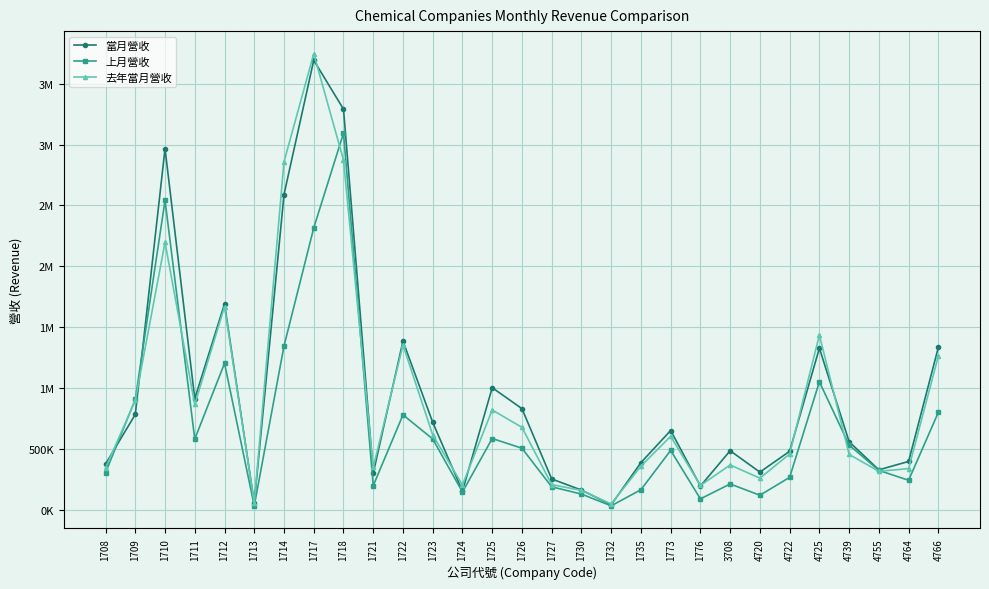

How many intersections are there between 上月營收 and 當月營收?

2